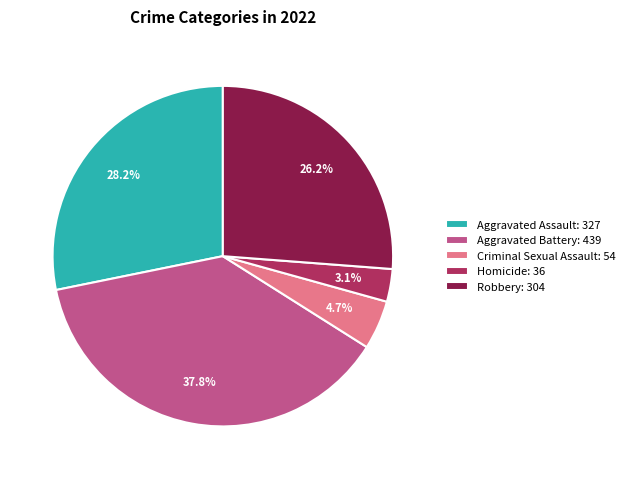

Rank the categories by value from highest to lowest.

Aggravated Battery, Aggravated Assault, Robbery, Criminal Sexual Assault, Homicide